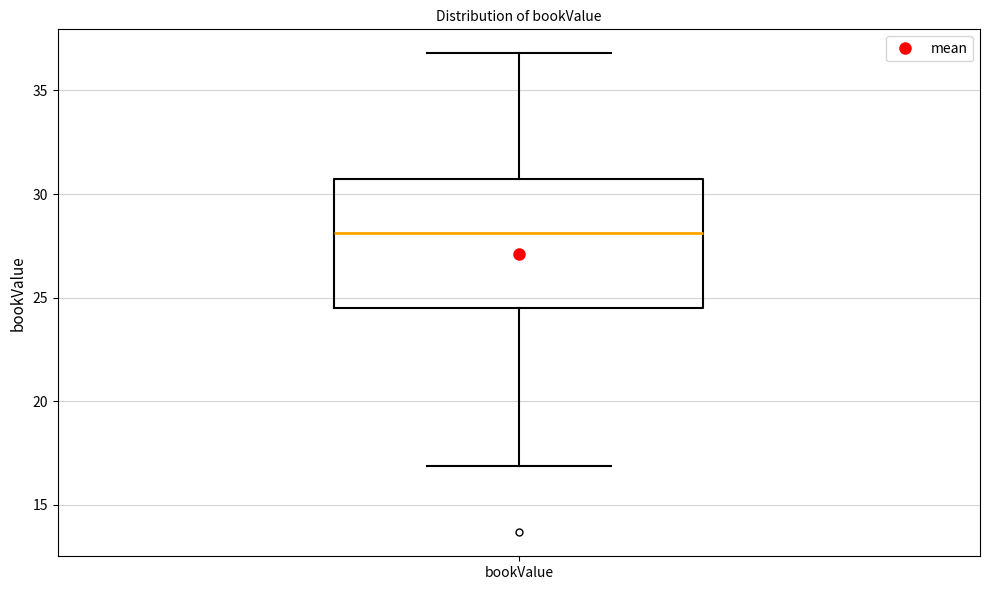

Transcribe this box plot: give where the median line is, the range the box spans, and where the two whiskers end, as read against the y-axis. The values are not printed on the chart, so give them approximately, as read against the axis.

median 28.0, box 24.5 to 30.5, whiskers 17.0 to 37.0